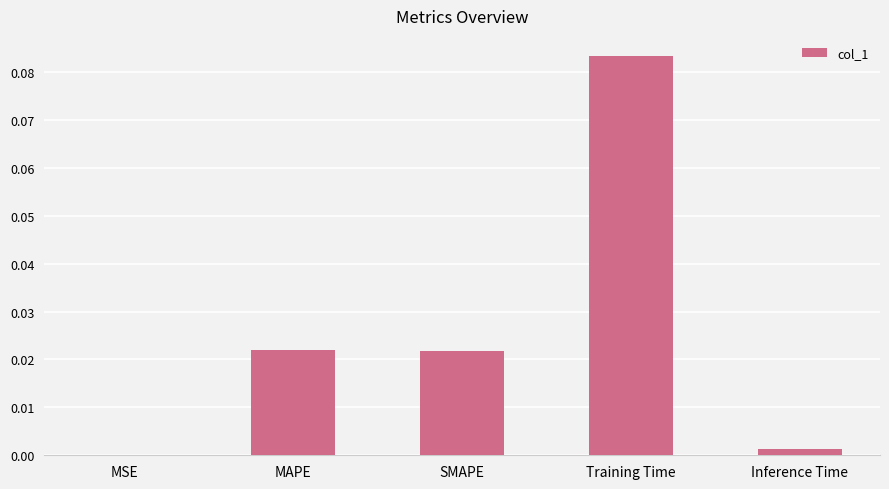

Between MSE and MAPE, which is larger?

MAPE